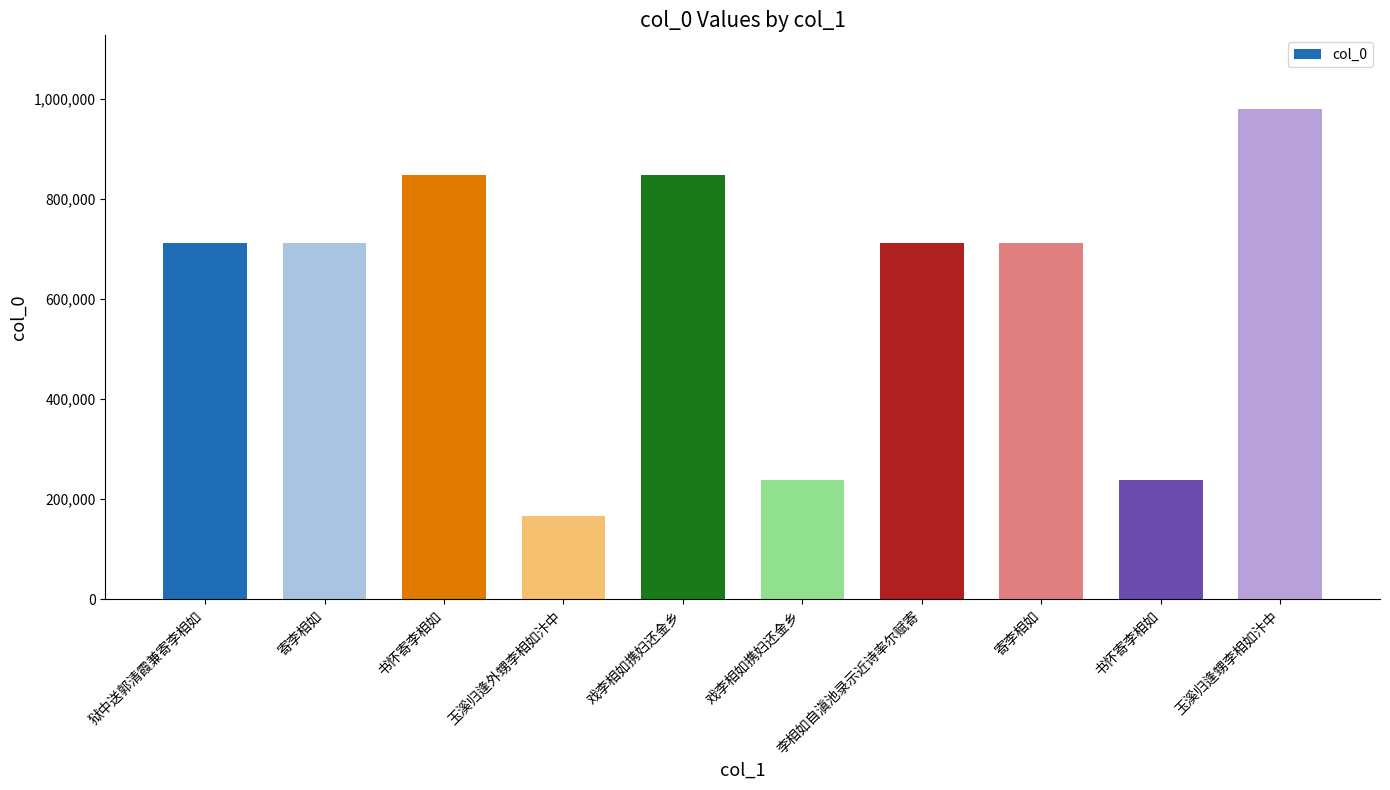

Reading left to right, extract all data points from this chart.

狱中送郭清霞兼寄李相如=711988	寄李相如=711895	书怀寄李相如=848277	玉溪归逢外甥李相如汴中=166049	戏李相如携妇还金乡=848285	戏李相如携妇还金乡=237798	李相如自滇池录示近诗率尔赋寄=711929	寄李相如=711865	书怀寄李相如=237795	玉溪归逢甥李相如汴中=979372